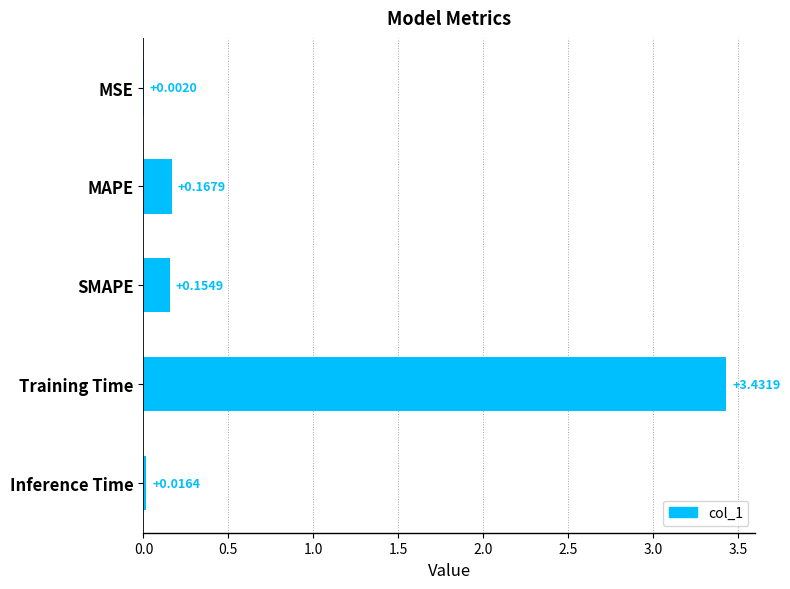

At which label is the value closest to 1?

MAPE